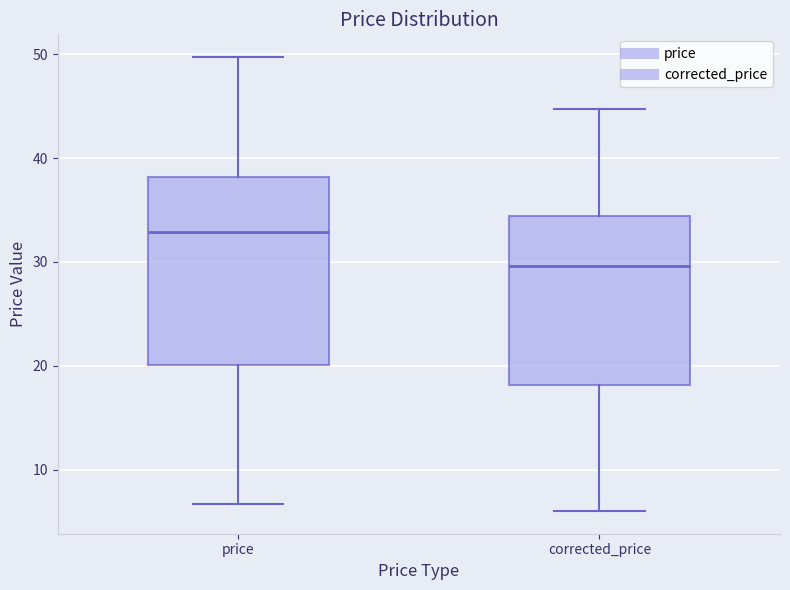

Reading left to right, transcribe this box plot: for each box, give where its median line is, the range the box spans, and where its two whiskers end, as read against the y-axis. The values are not printed on the chart, so give them approximately, as read against the axis.

price: median 33, box 20 to 38, whiskers 7 to 50
corrected_price: median 30, box 18 to 34, whiskers 6 to 45